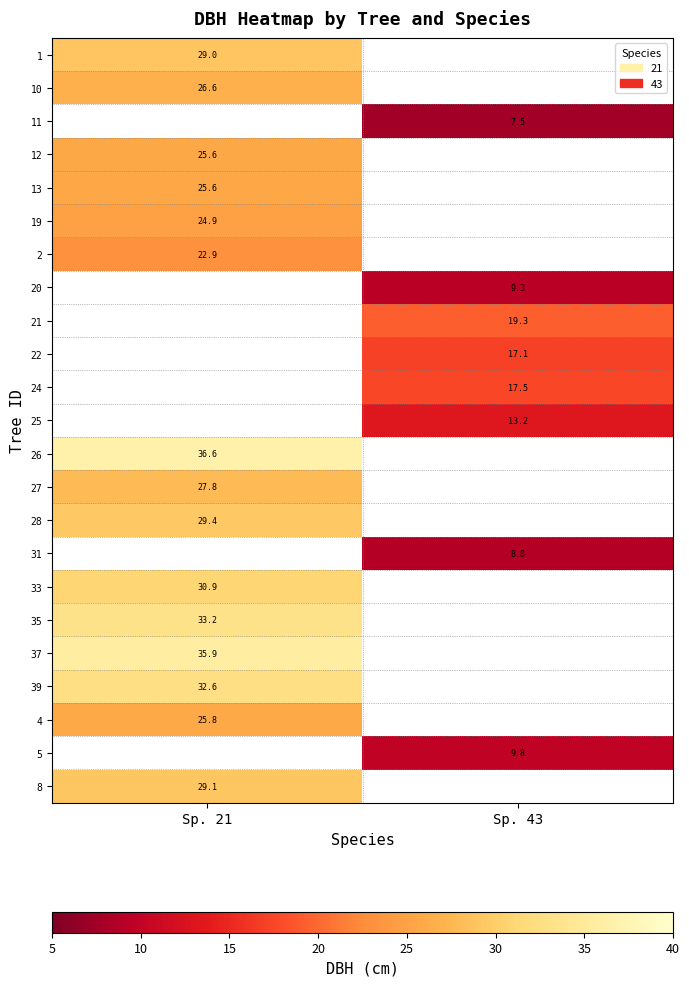

The value of 13 at Sp. 21 is 44.5. True or false?

False